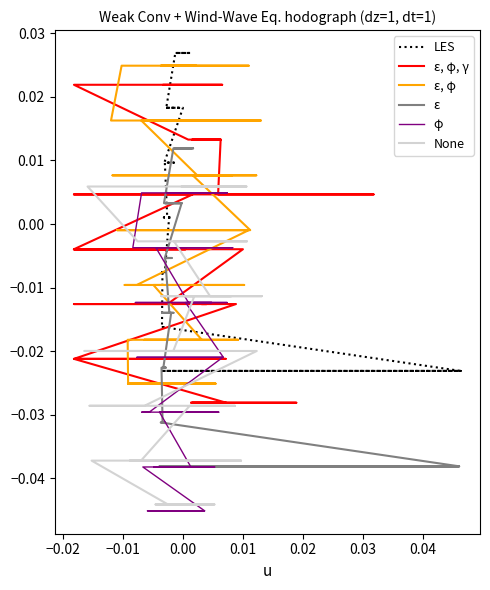

True or false: ε has more than 1 points higher than both neighbors.

False